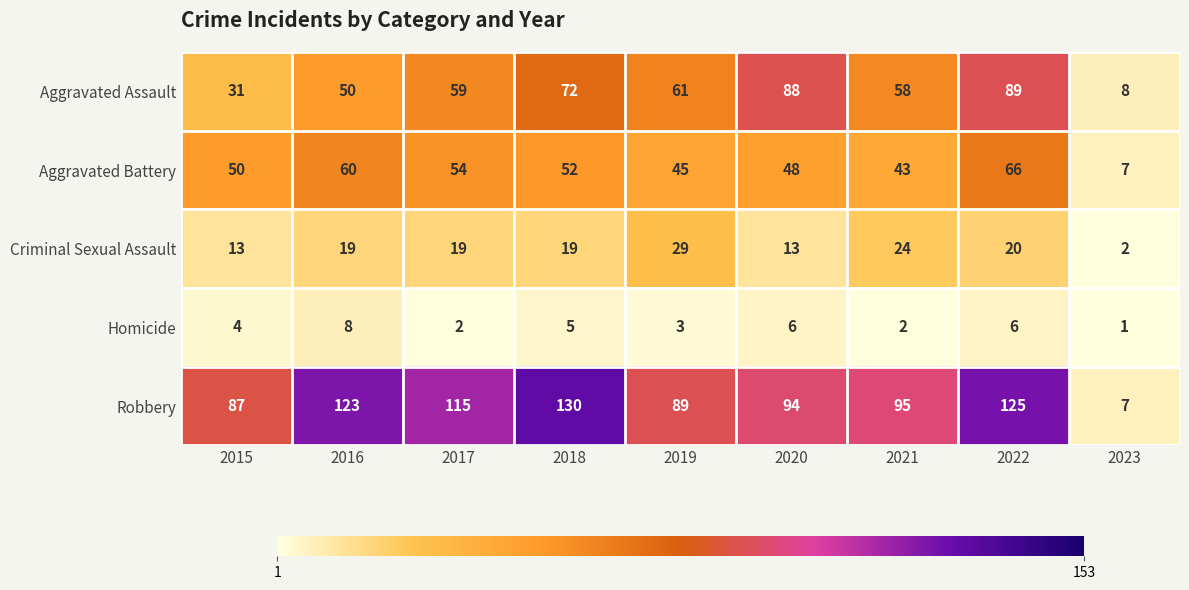

What is the difference between the Criminal Sexual Assault values at 2022 and 2015?

7